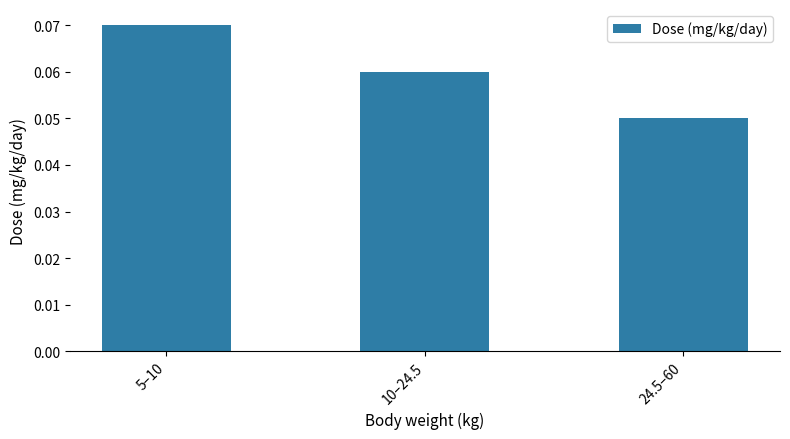

How many values are between 0 and 1?

3